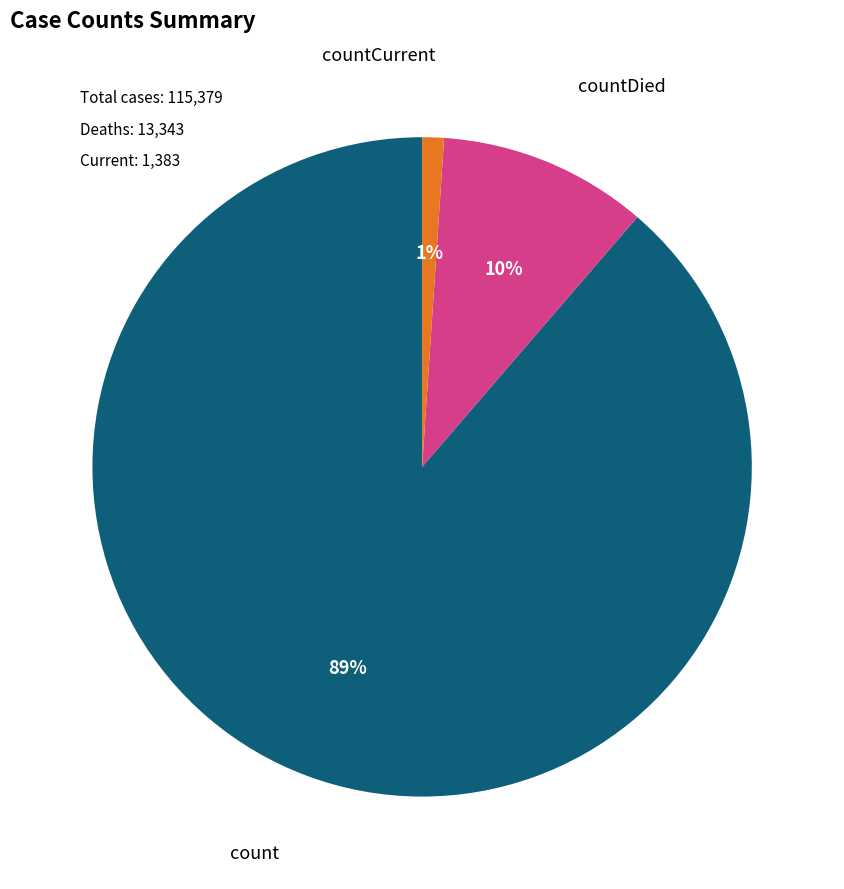

To the nearest percent, what is the difference between the largest and smallest slice percentages?

88%